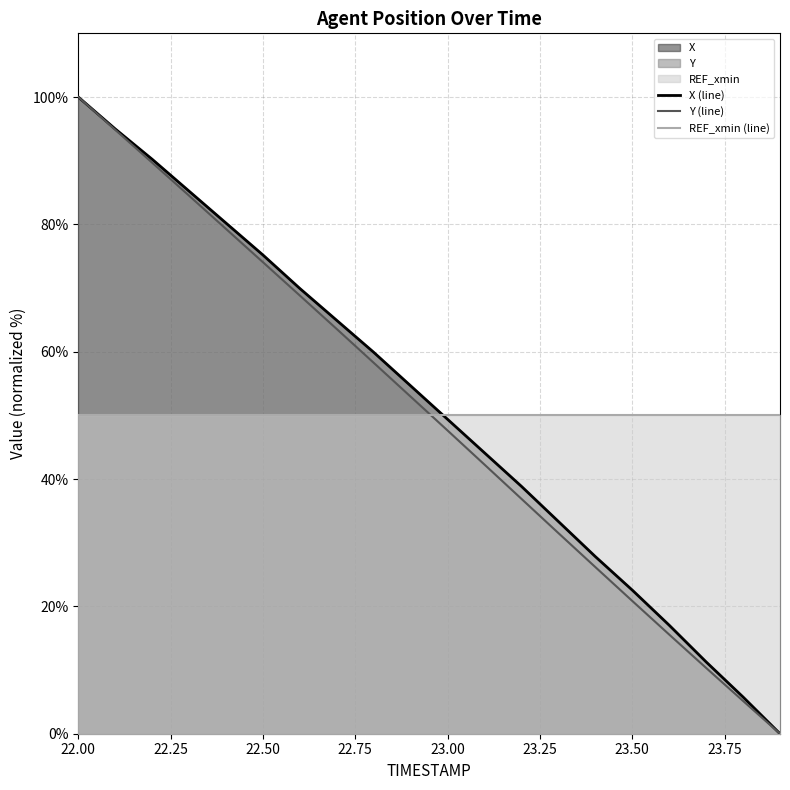

True or false: Y (line) and X (line) cross at least once.

False